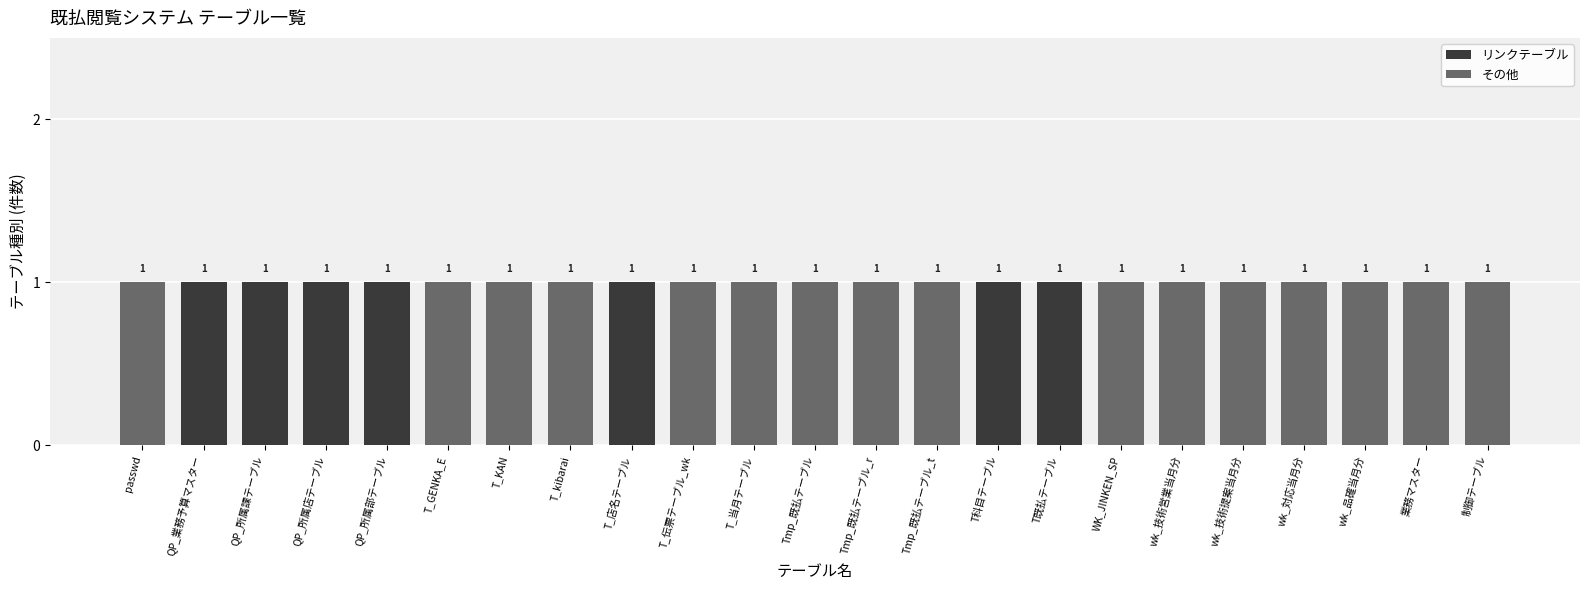

Count the number of data series in this chart.

2